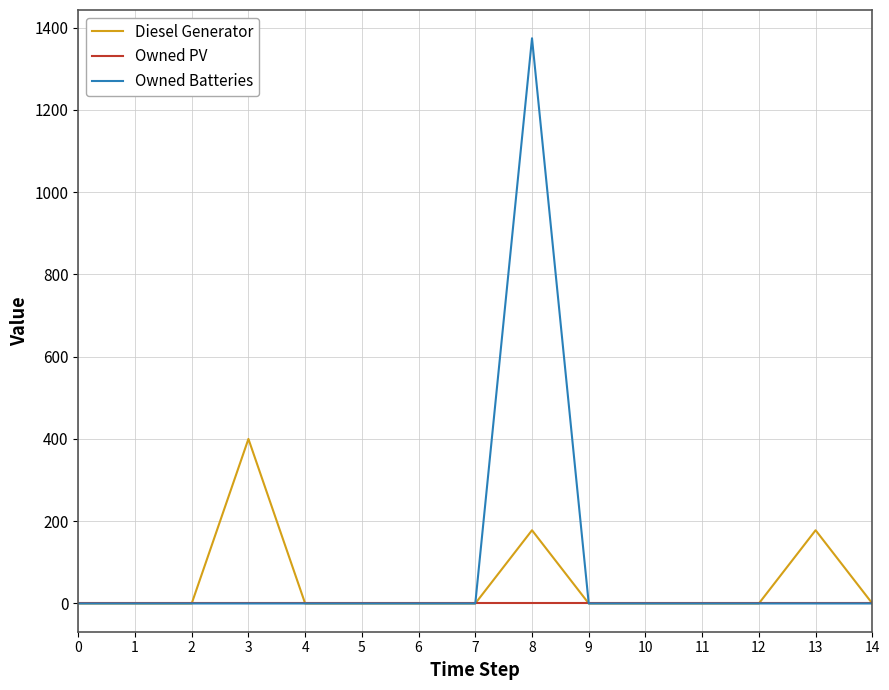

At which label does Owned Batteries reach its peak?

8